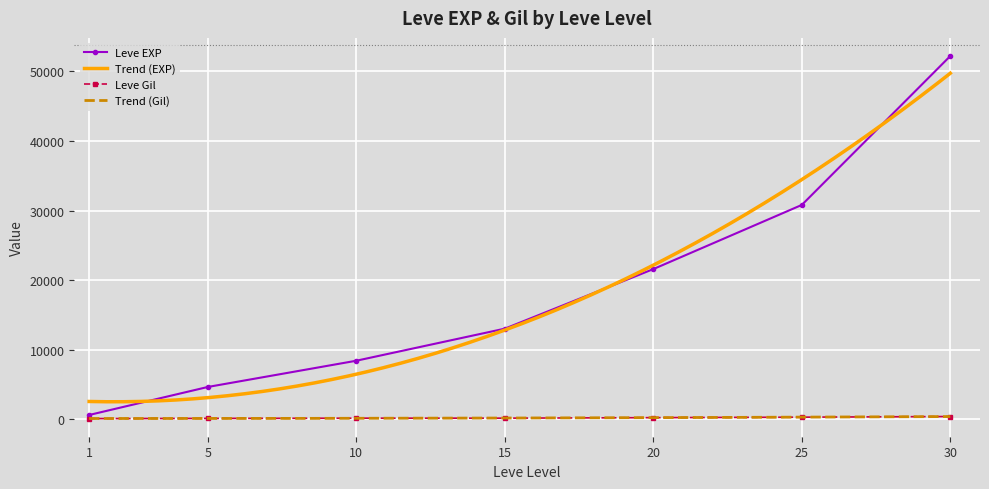

What is the difference between the maximum and minimum values in the Leve Gil series?

298